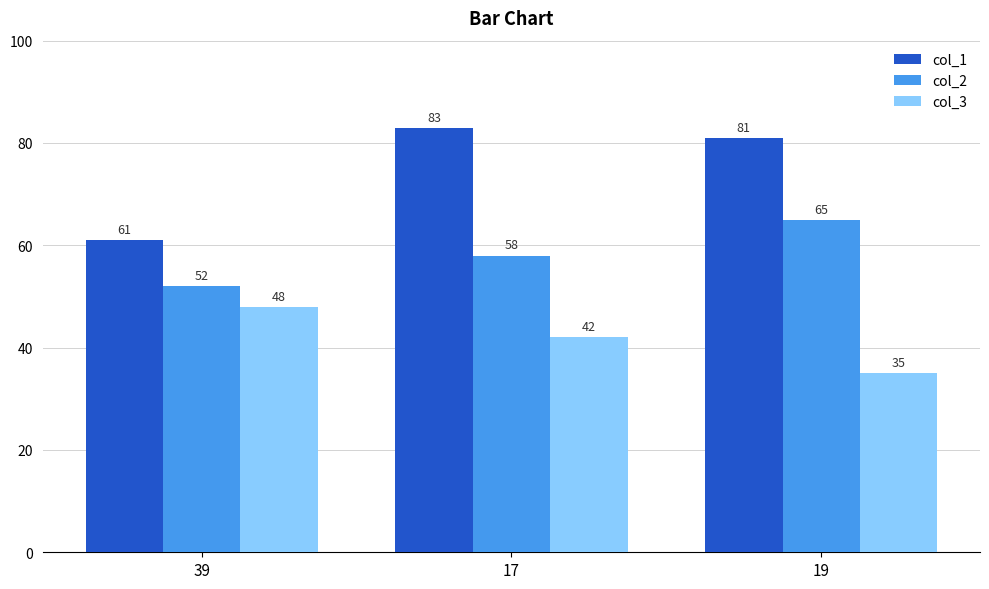

Reading right to left, list all the values displayed in this chart.

col_1: 81	83	61
col_2: 65	58	52
col_3: 35	42	48